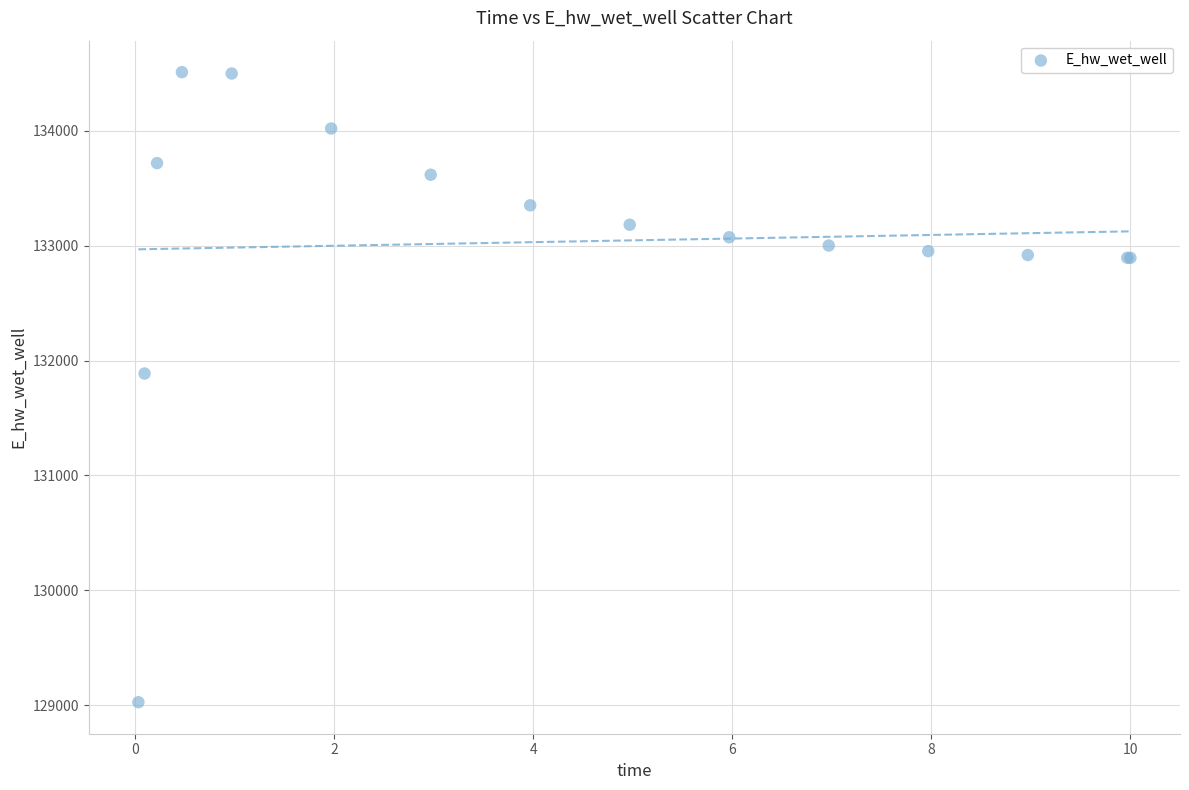

What Y value in the scatter plot is closest to 131768?

131887.3